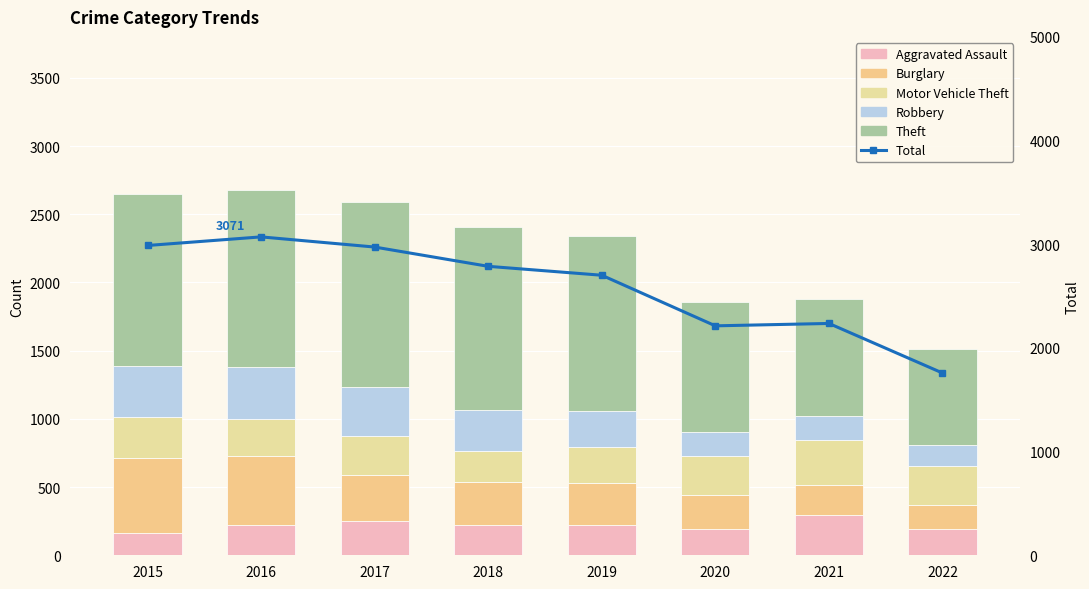

Rank the series at 2015 from lowest to highest value.

Aggravated Assault, Motor Vehicle Theft, Robbery, Burglary, Theft, Total